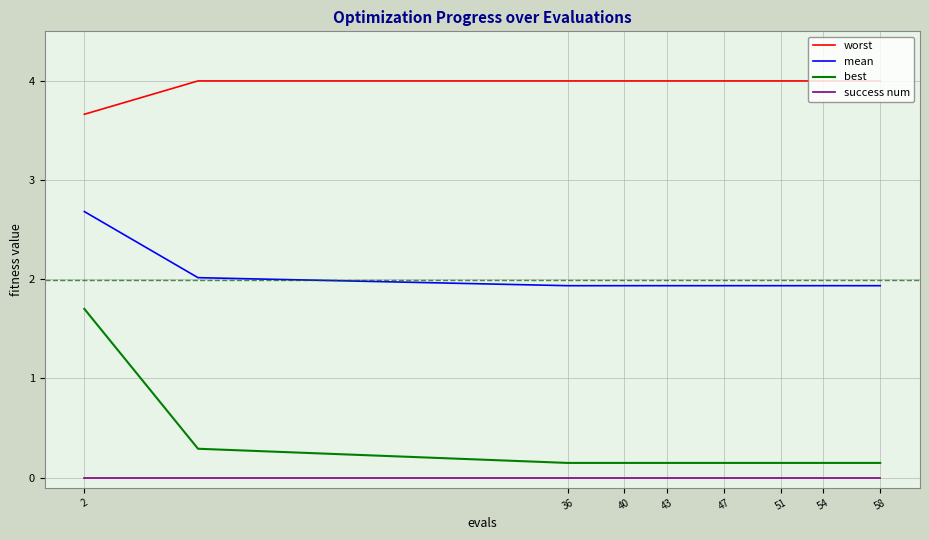

What are all the series names shown in the legend?

worst, mean, best, success num